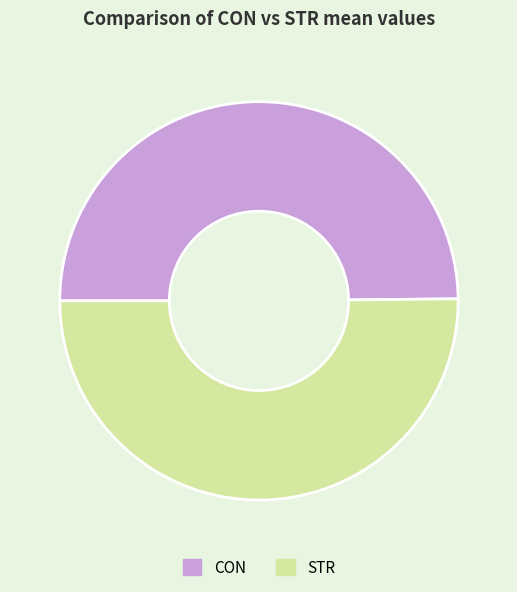

Is the sum of STR and CON greater than half?

Yes